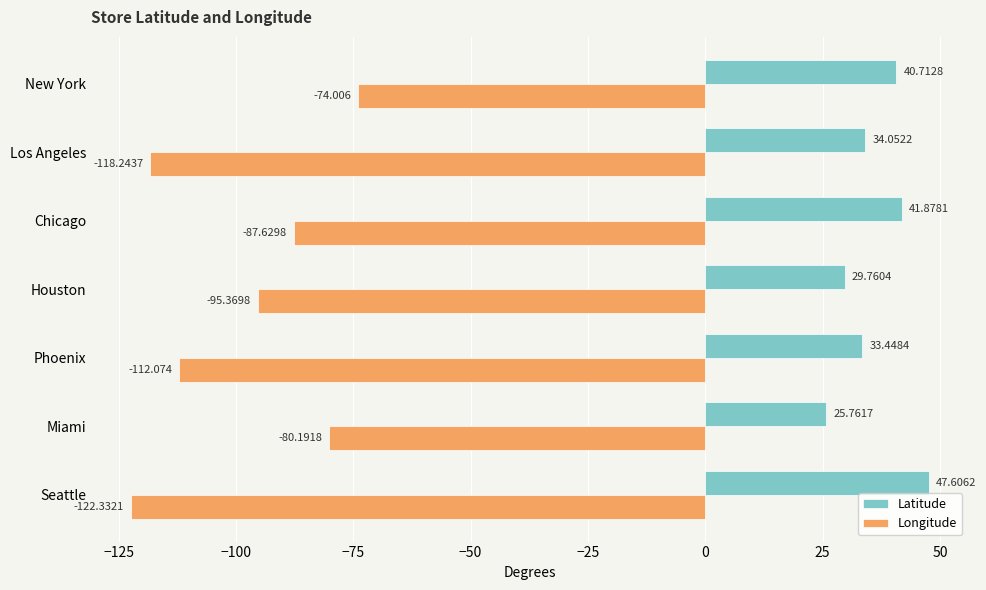

How many series are shown in this chart?

2